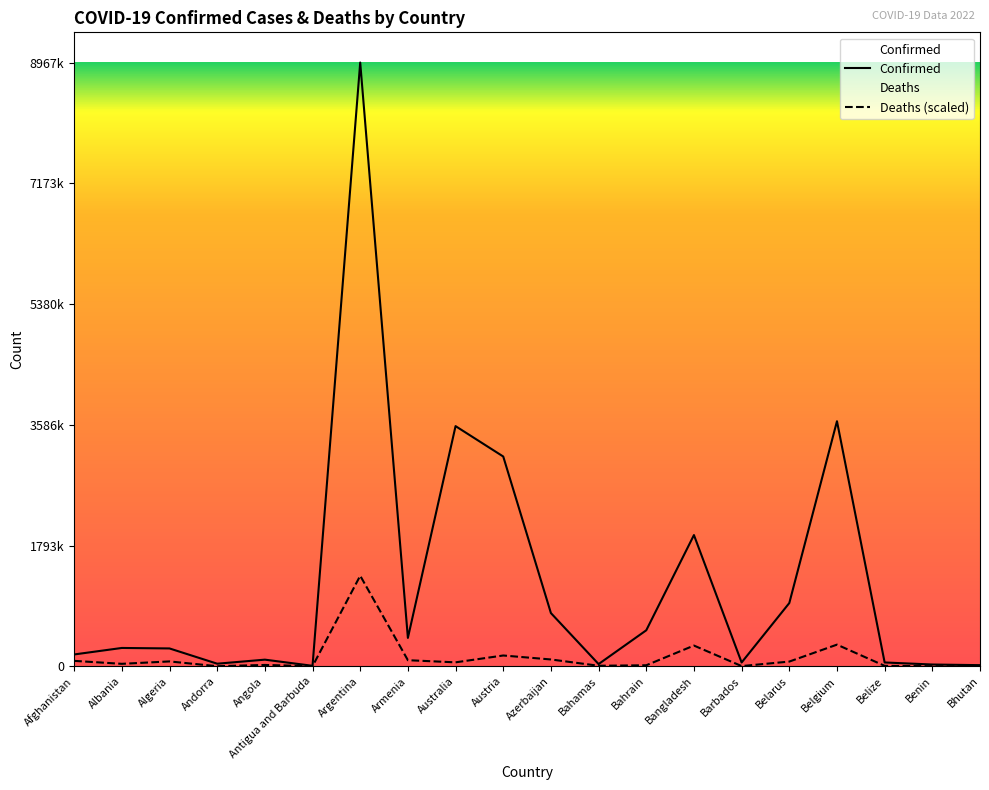

Which has a higher value, Algeria or Argentina?

Argentina